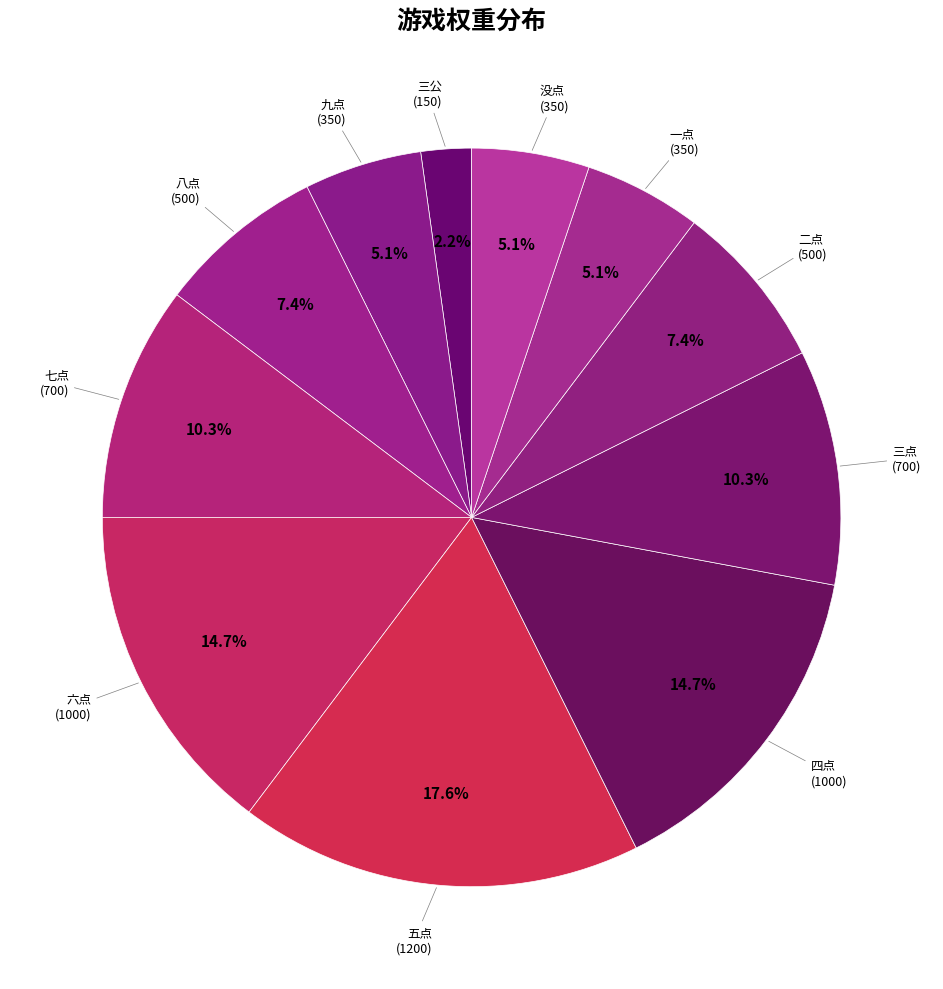

What is the largest slice in the pie chart?

五点